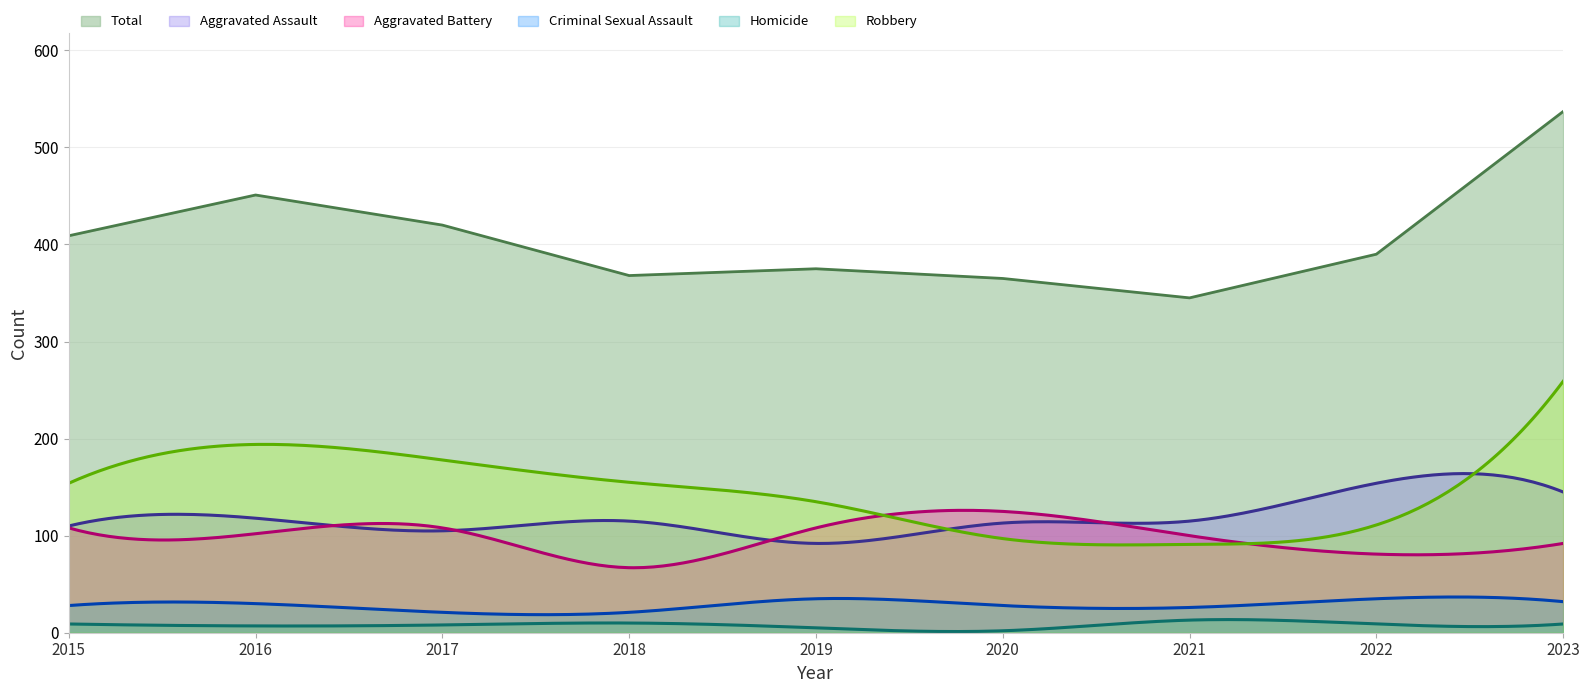

Is it true that Aggravated Battery equals 53 at 2015?

False